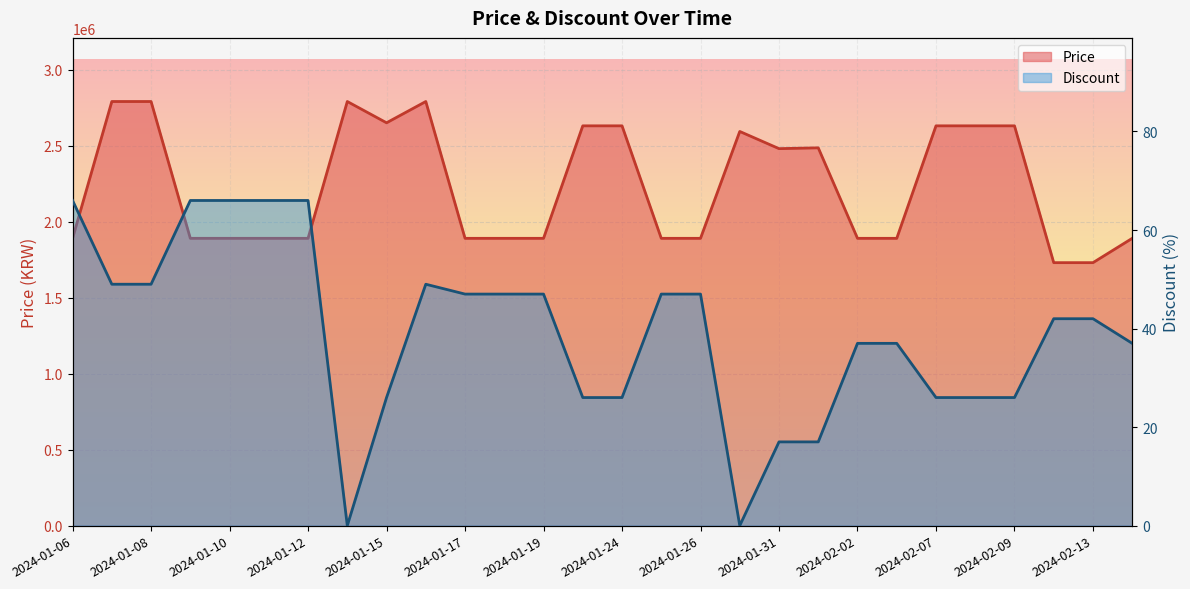

True or false: Discount and Price intersect in this chart.

False